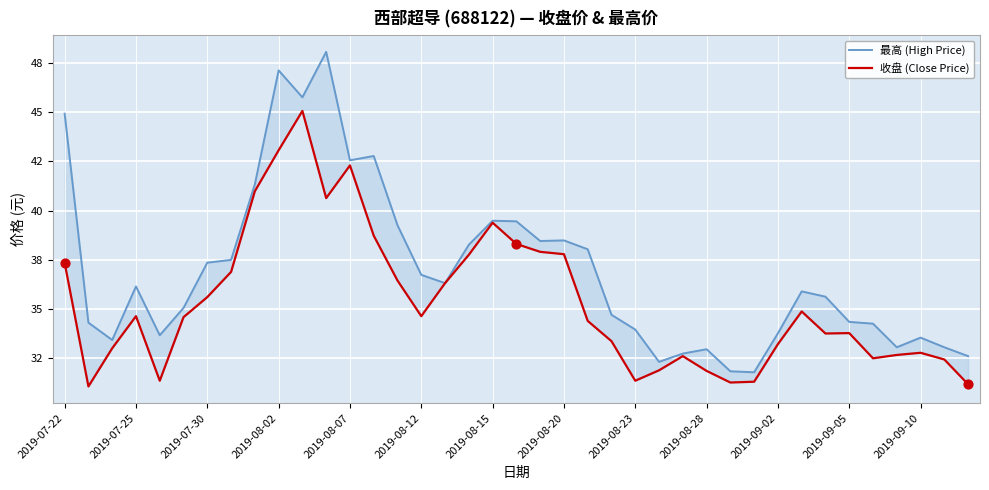

Which series contains the highest Y value?

最高 (High Price)